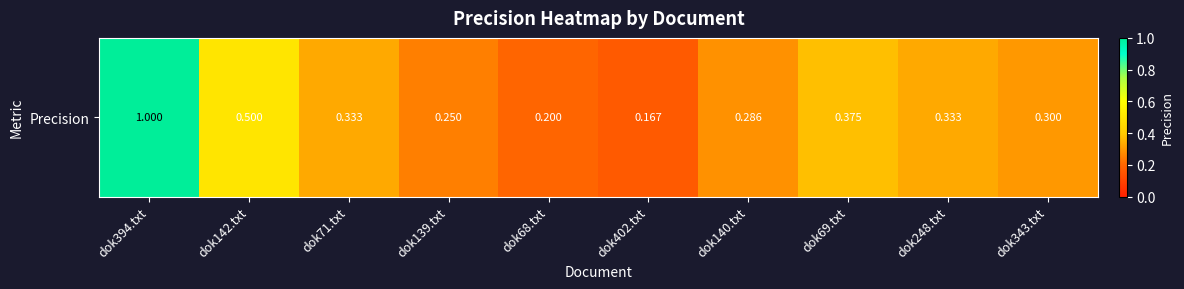

What is the sum of all values?

3.7